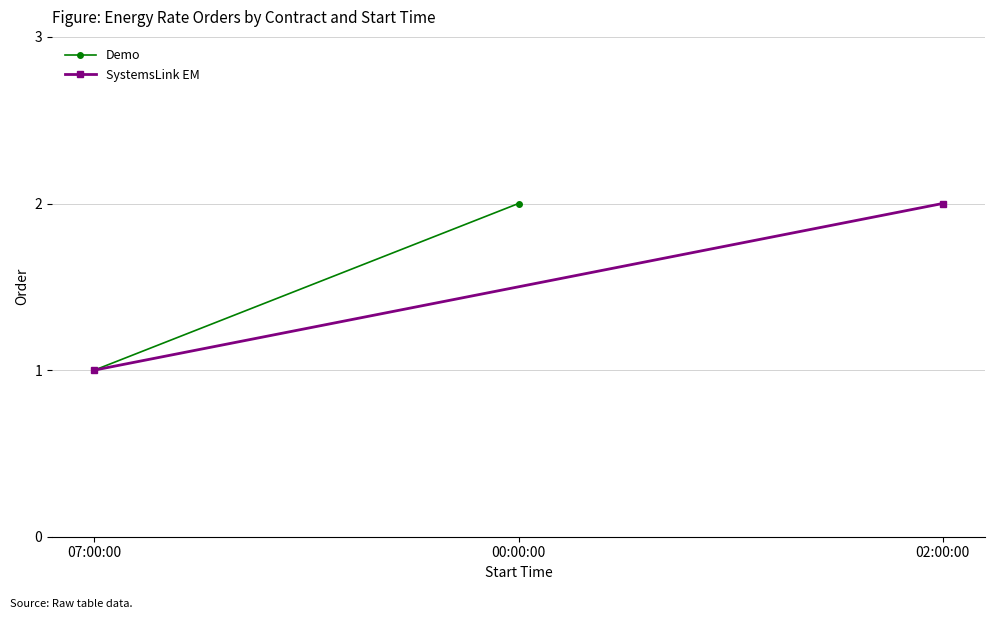

Is the value of SystemsLink EM at 07:00:00 greater than the value of Demo at 00:00:00?

No